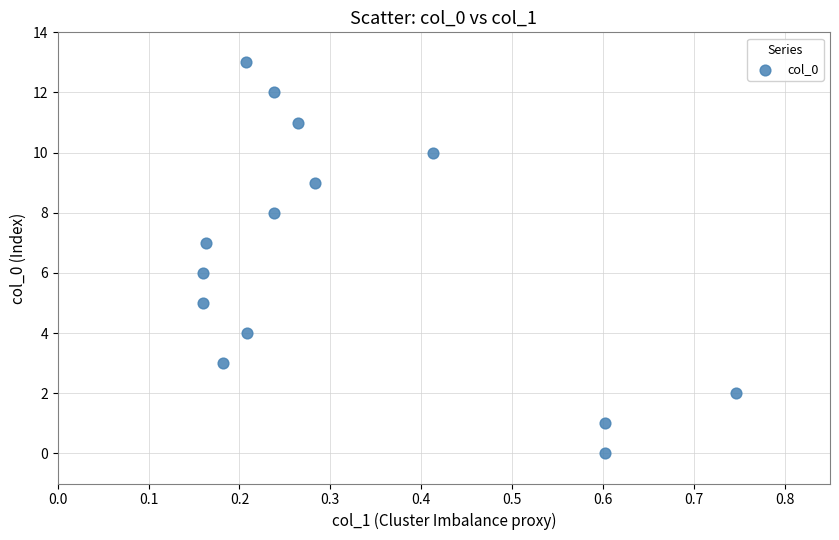

What is the range of Y values (max minus min)?

13